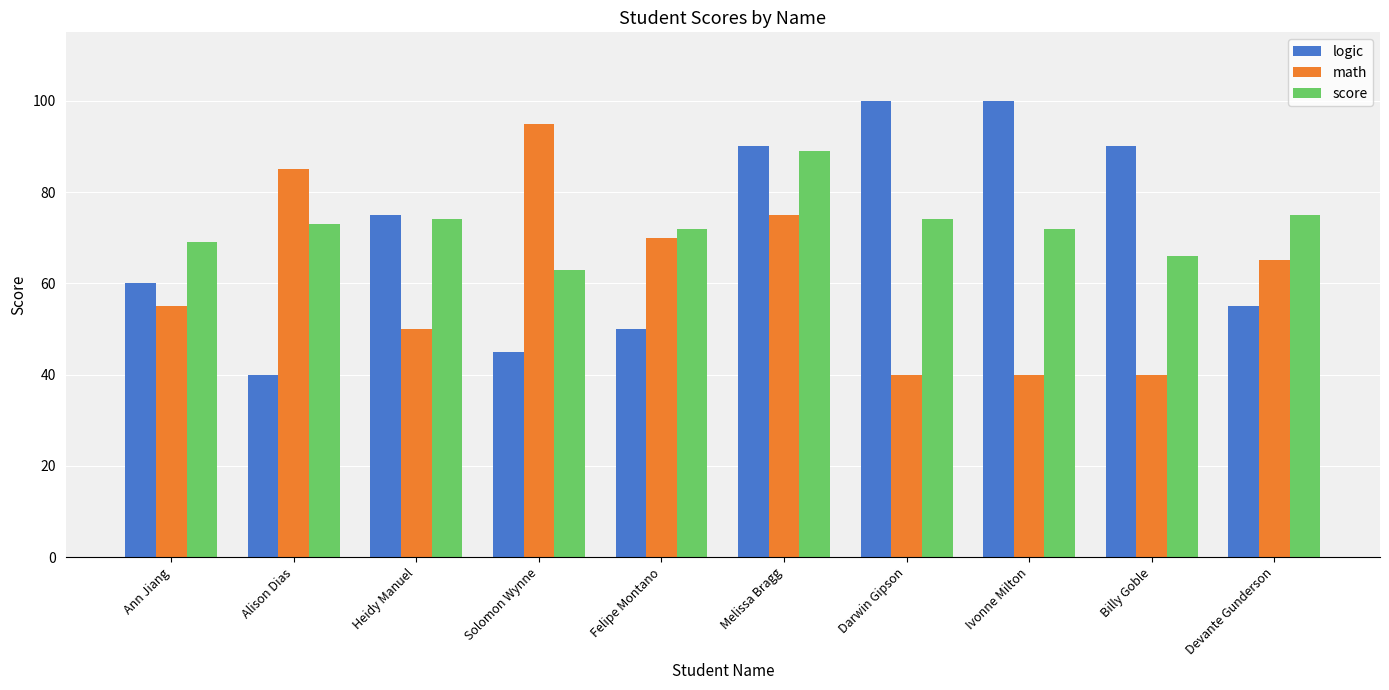

What is the smallest value displayed?

40